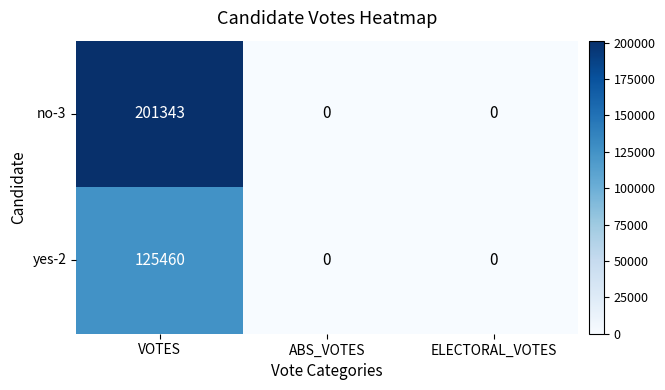

At which category is the sum across all series the highest?

VOTES